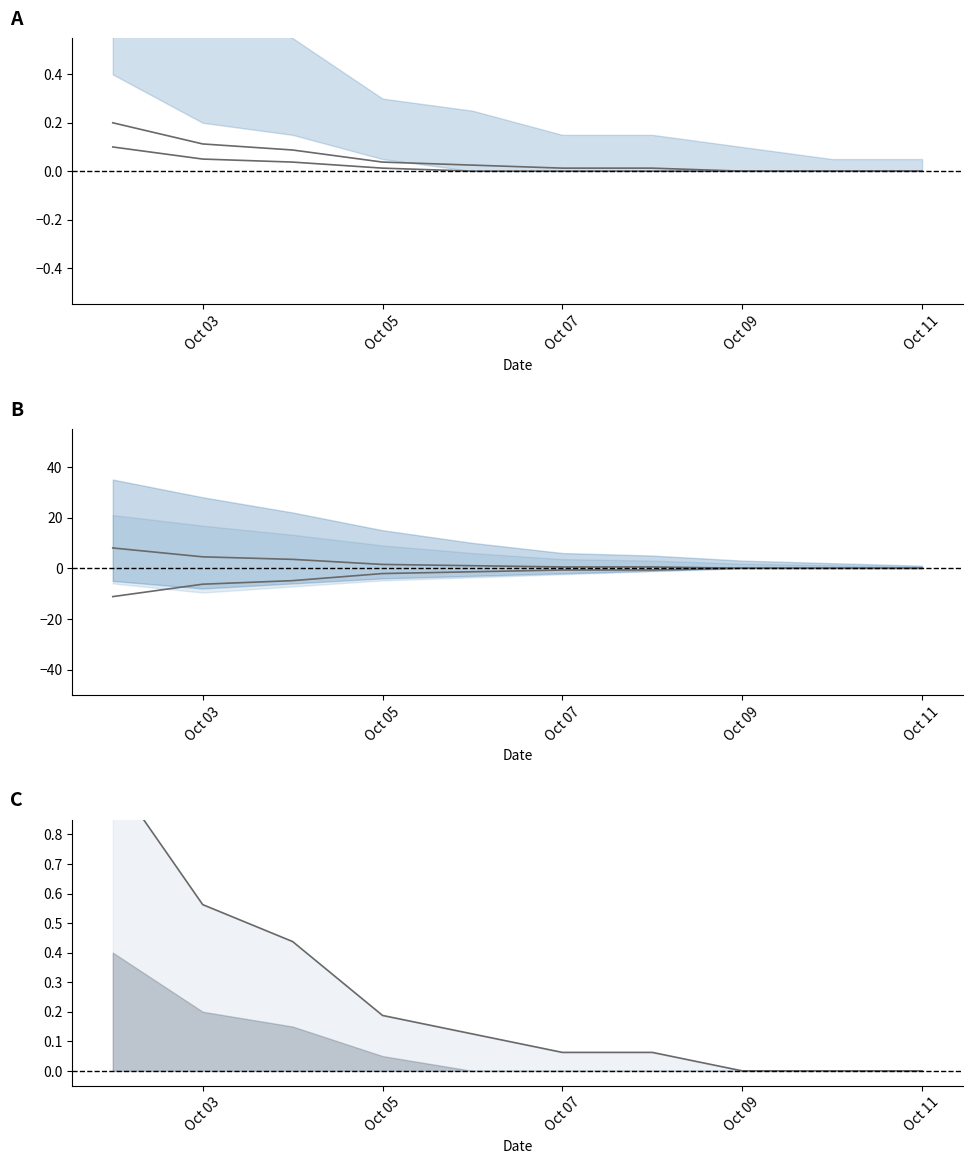

How many series are shown in this chart?

5